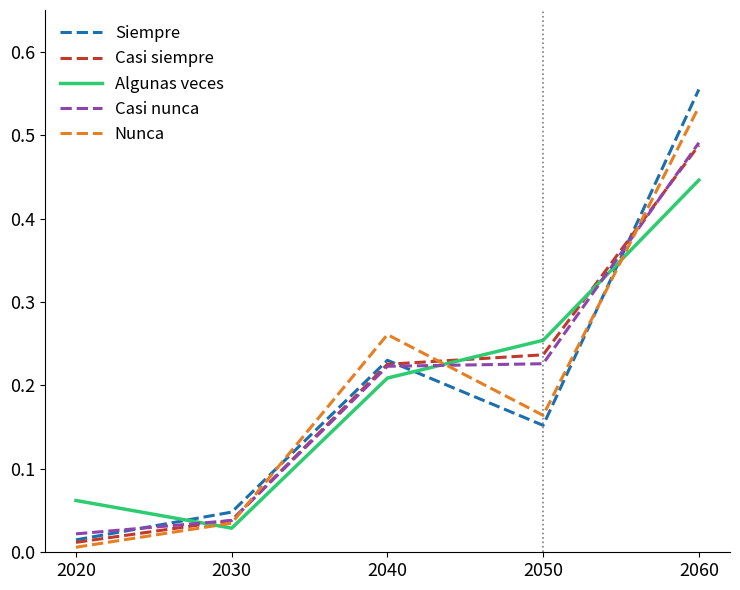

Rank the categories by Algunas veces value from lowest to highest.

2030, 2020, 2040, 2050, 2060